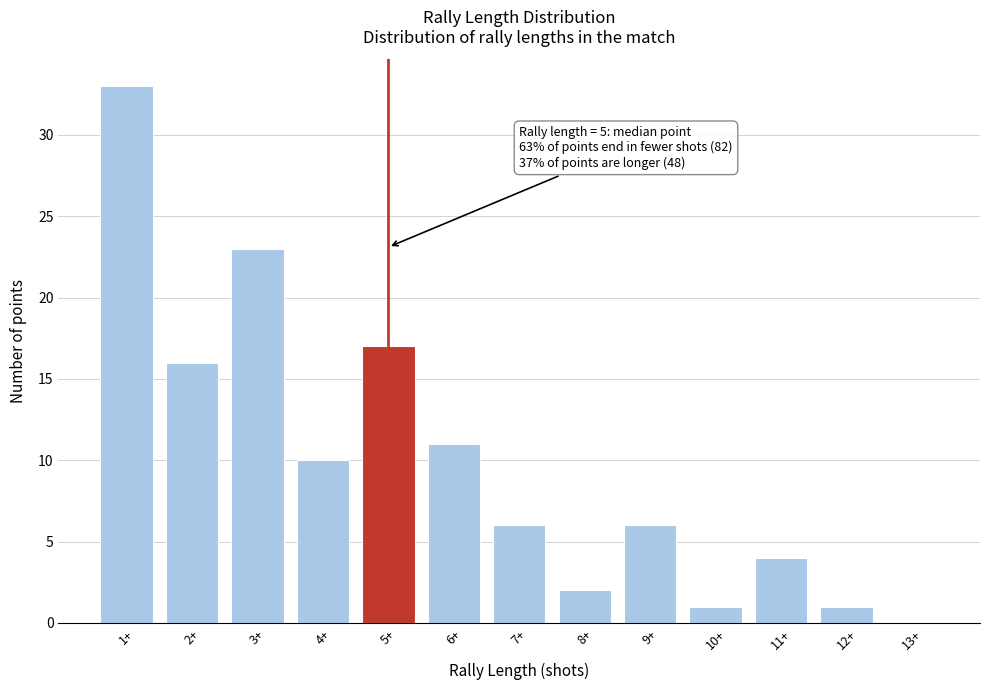

Reading right to left, extract all data points from this chart.

13+=0	12+=1	11+=4	10+=1	9+=6	8+=2	7+=6	6+=11	5+=17	4+=10	3+=23	2+=16	1+=33